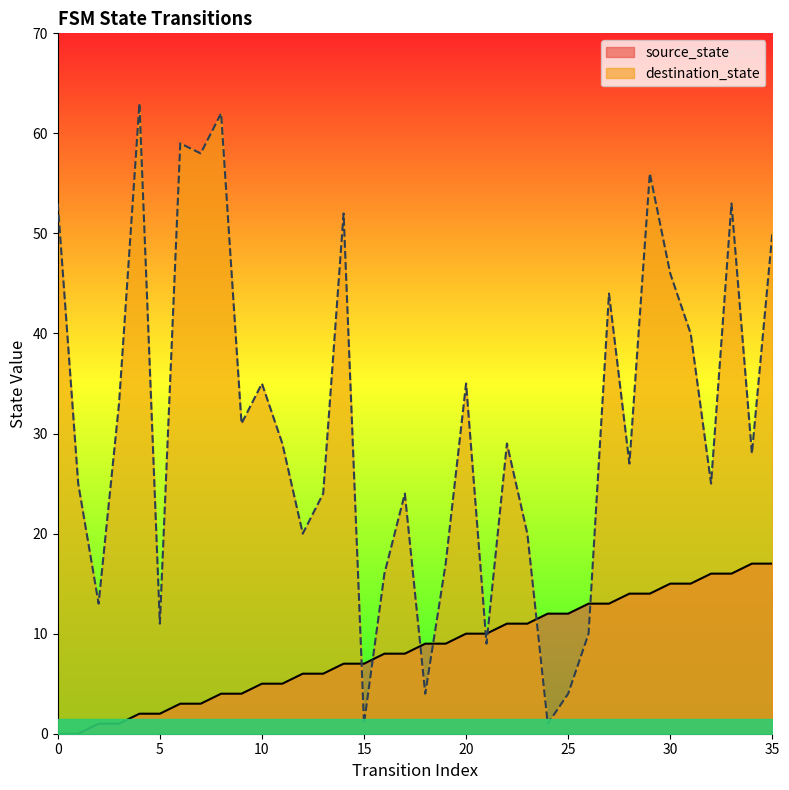

At which category does destination_state reach its first local peak?

4